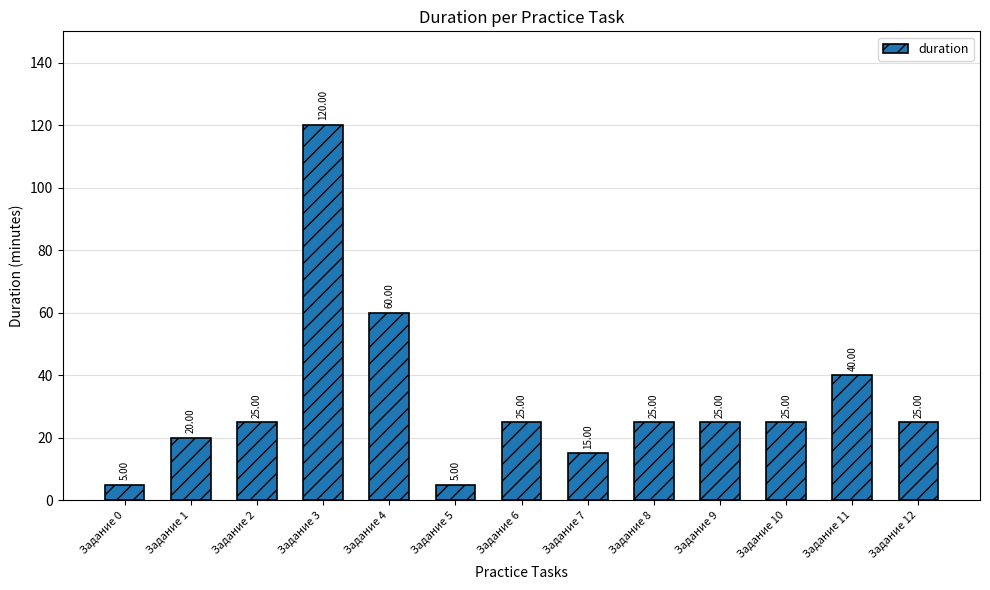

What is the difference between the maximum and minimum values?

115